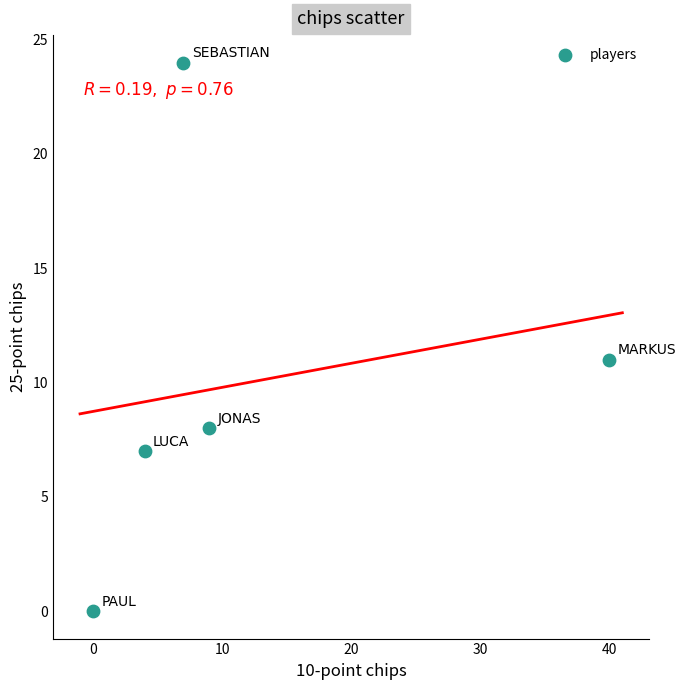

What Y value in the scatter plot is closest to 12?

11